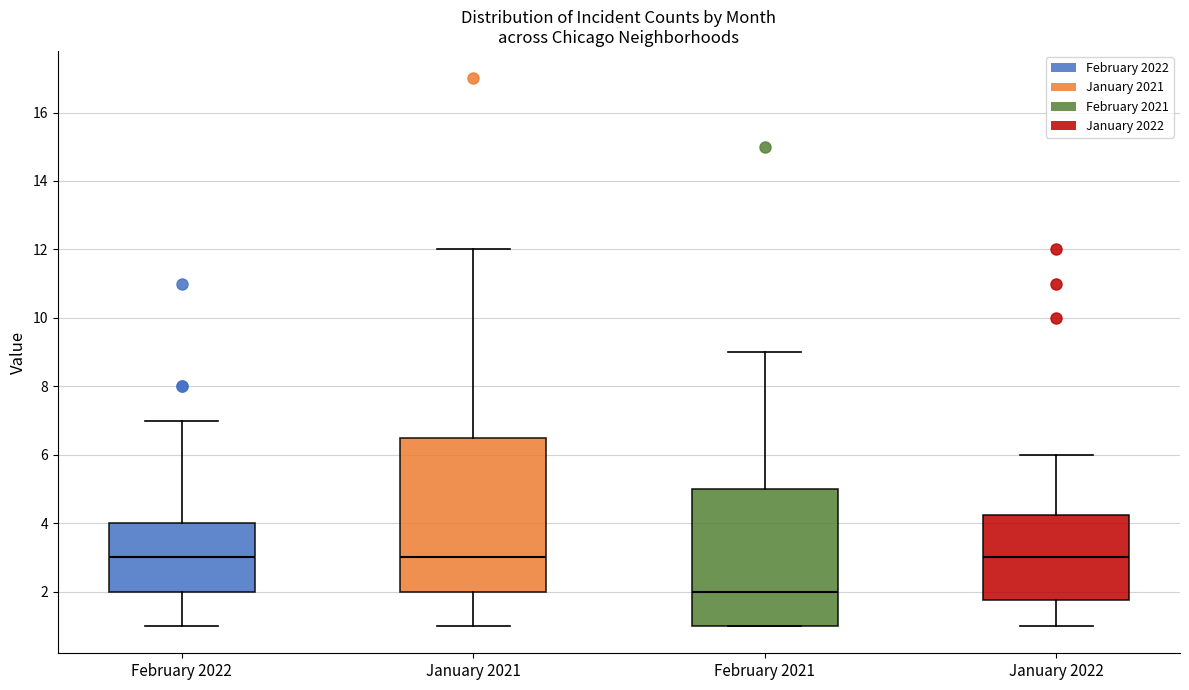

Where does the upper whisker of the box for January 2022 end on the y-axis? The values are not printed on the chart, so give them approximately, as read against the axis.

6.0